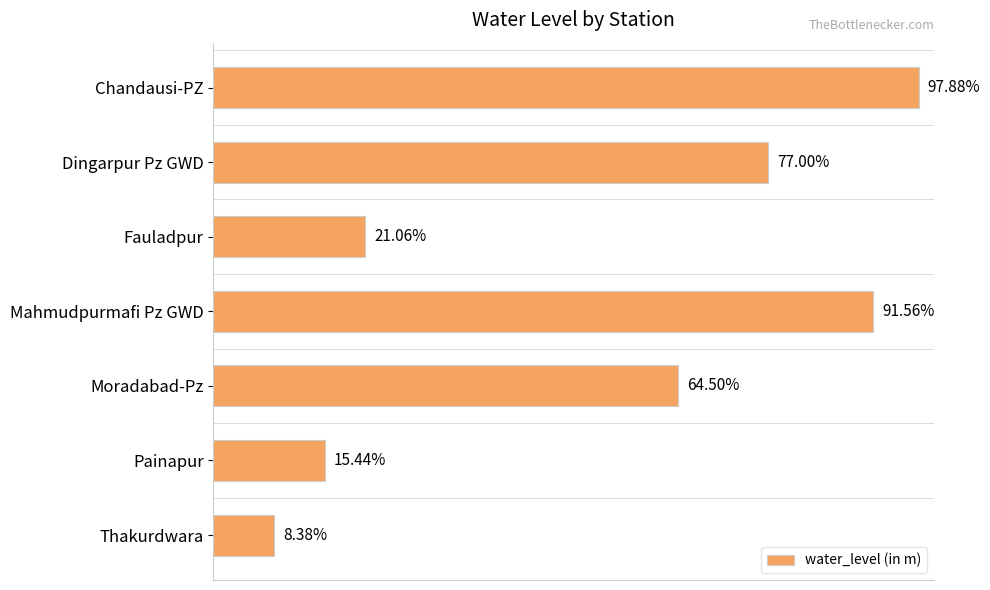

Does the chart contain any negative values?

No